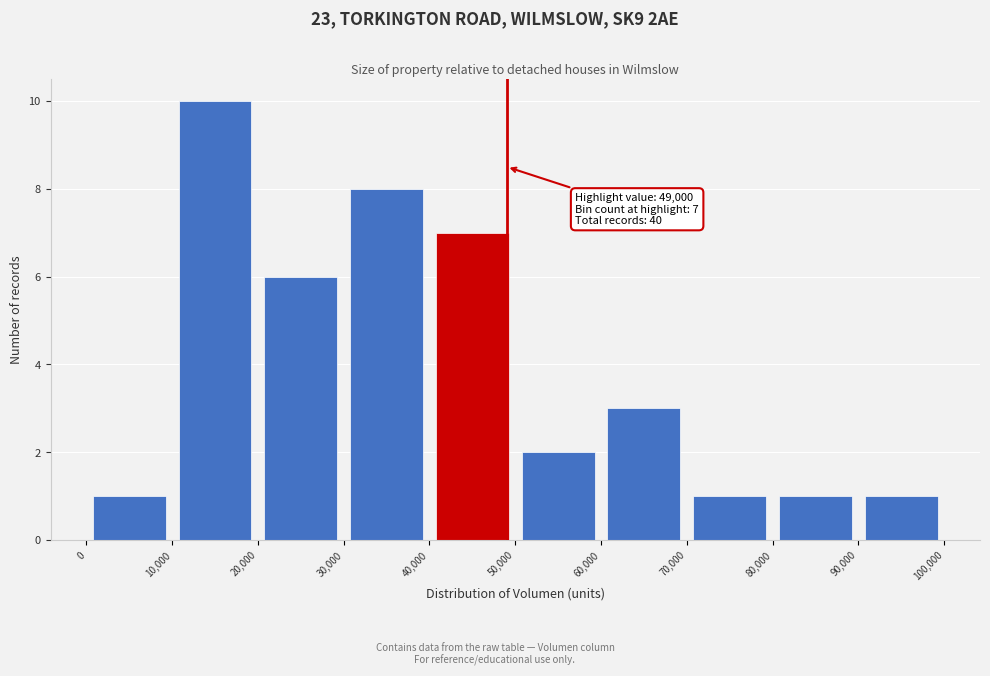

Over which range of the x-axis is the bar tallest?

10,000 to 20,000